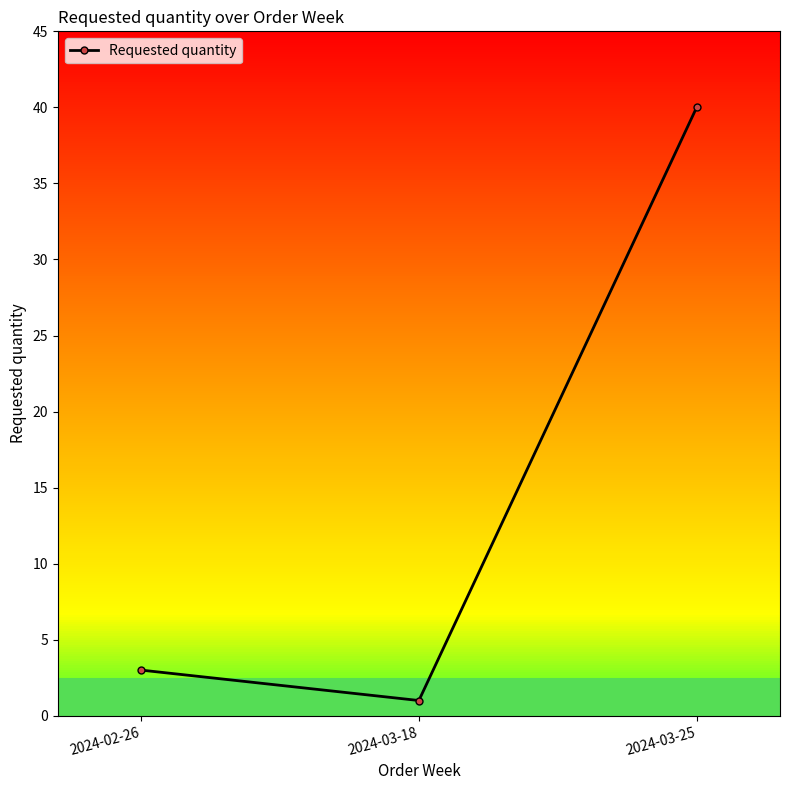

What is the average value?

15